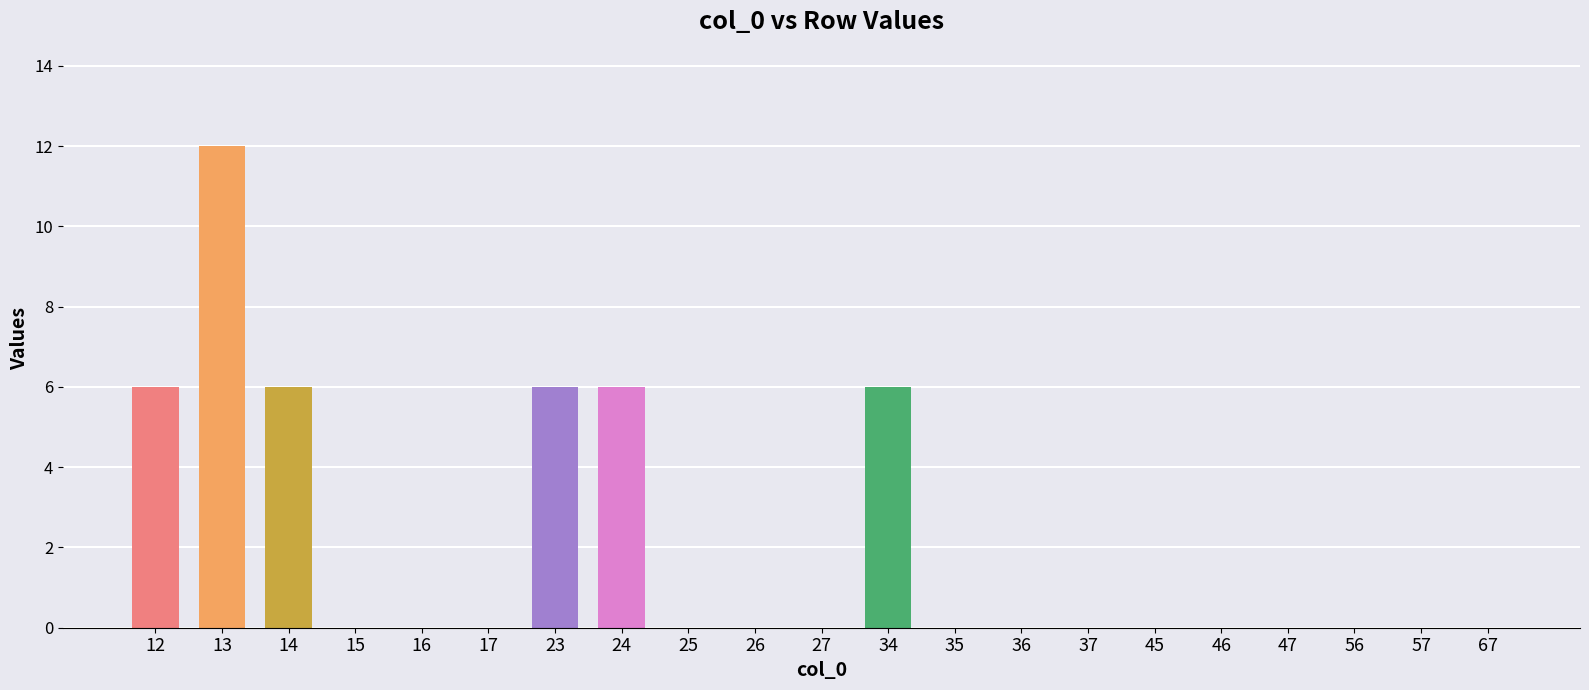

The chart shows a value of 0 at 45. True or false?

True